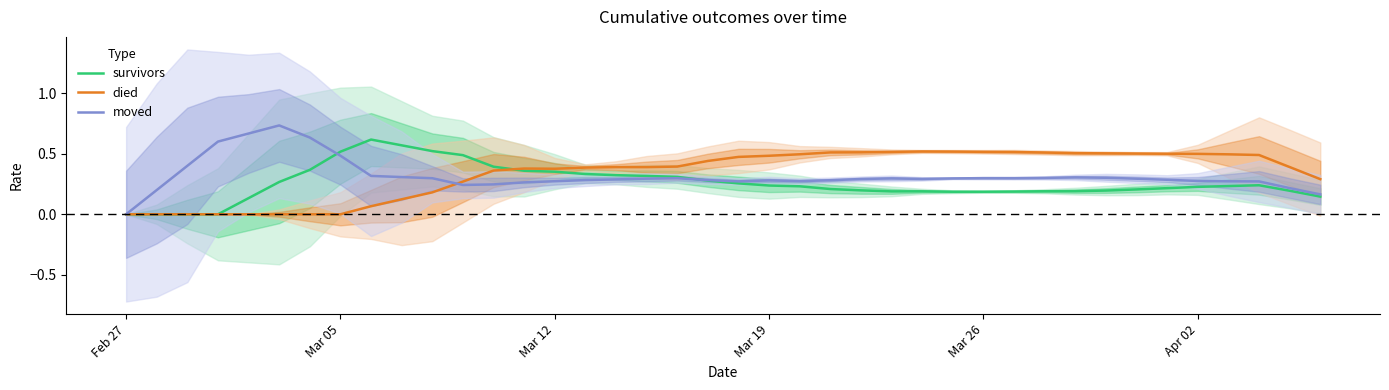

What is the average value of the survivors series?

0.3